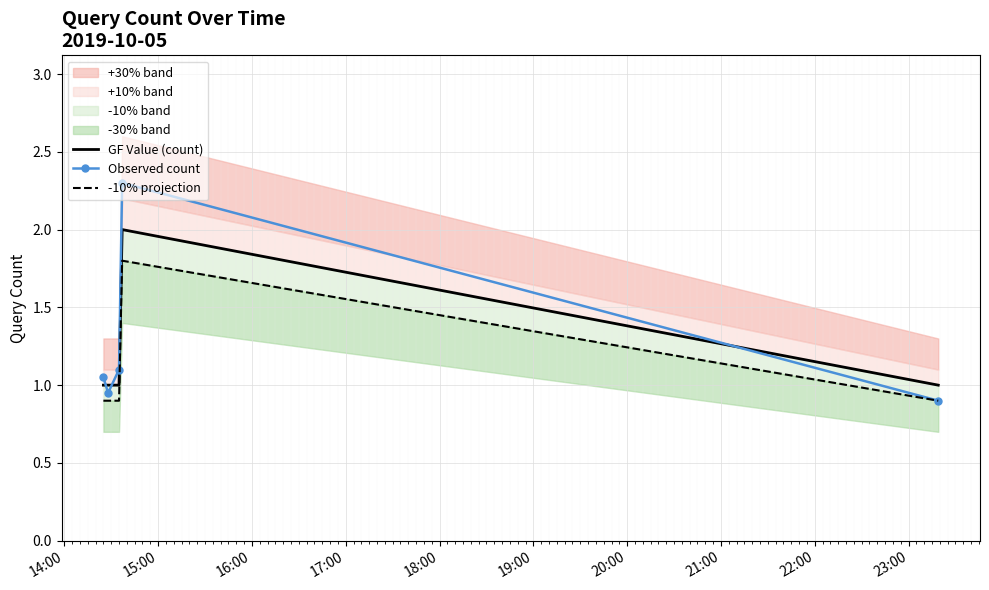

True or false: Observed count and -10% projection intersect in this chart.

False